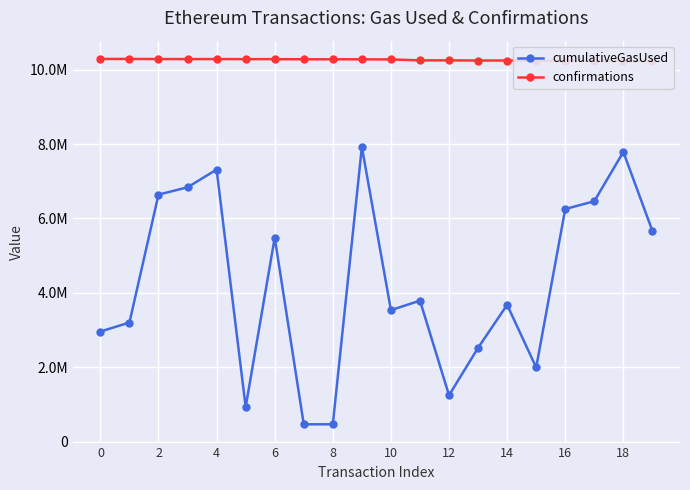

True or false: cumulativeGasUsed and confirmations intersect in this chart.

False